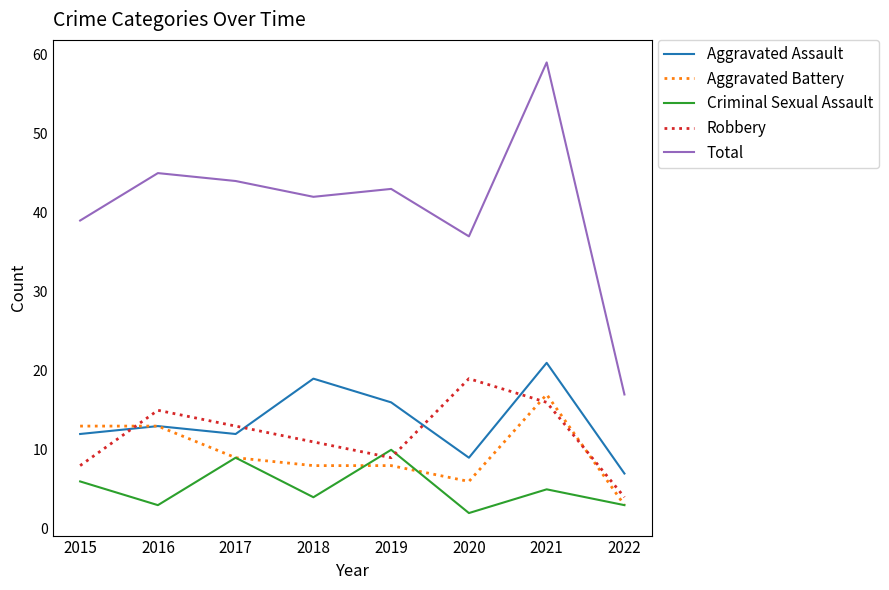

Which series has the largest total across all categories?

Total